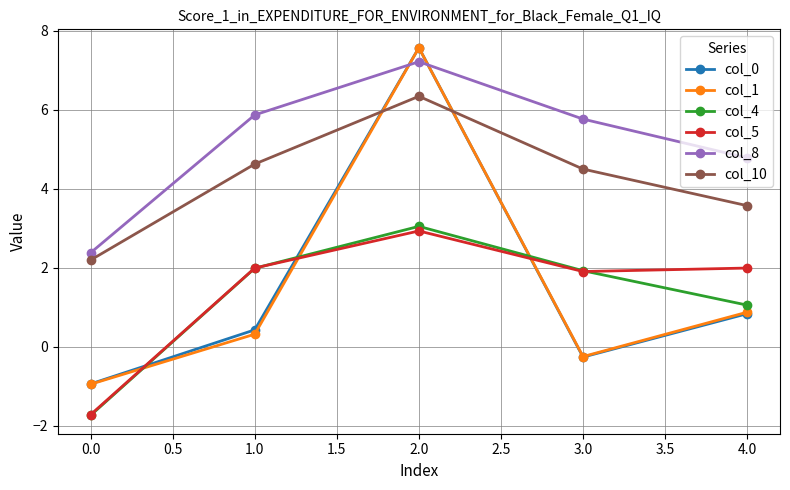

Does the chart have visible grid lines?

Yes